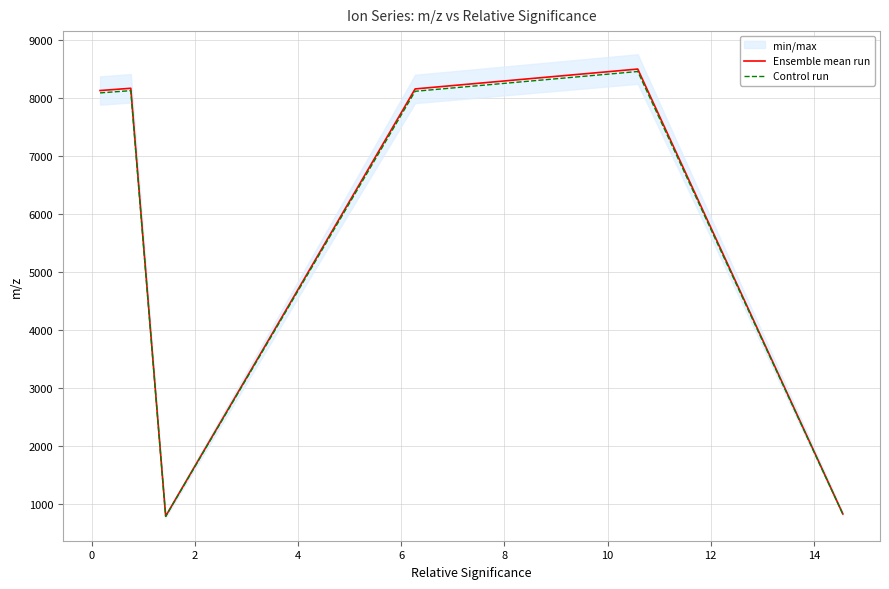

What is the minimum value for Ensemble mean run?

781.5